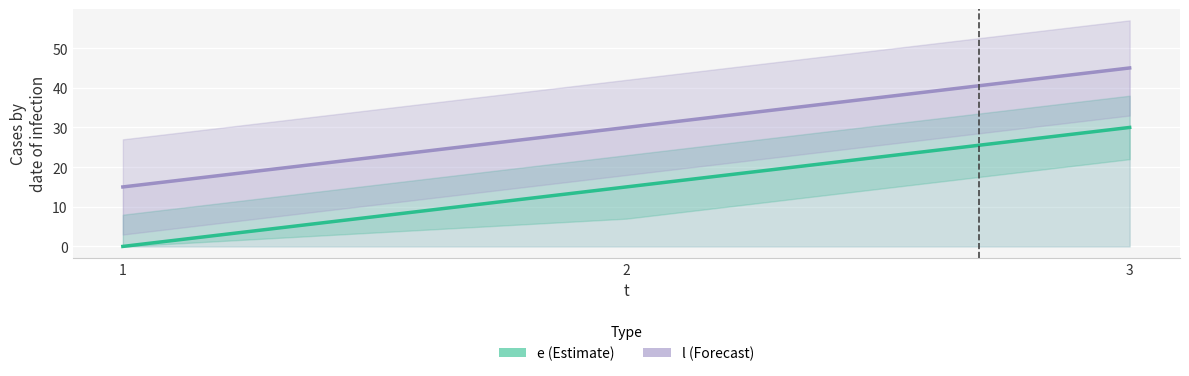

Between 2 and 3, which series saw the biggest shift?

e